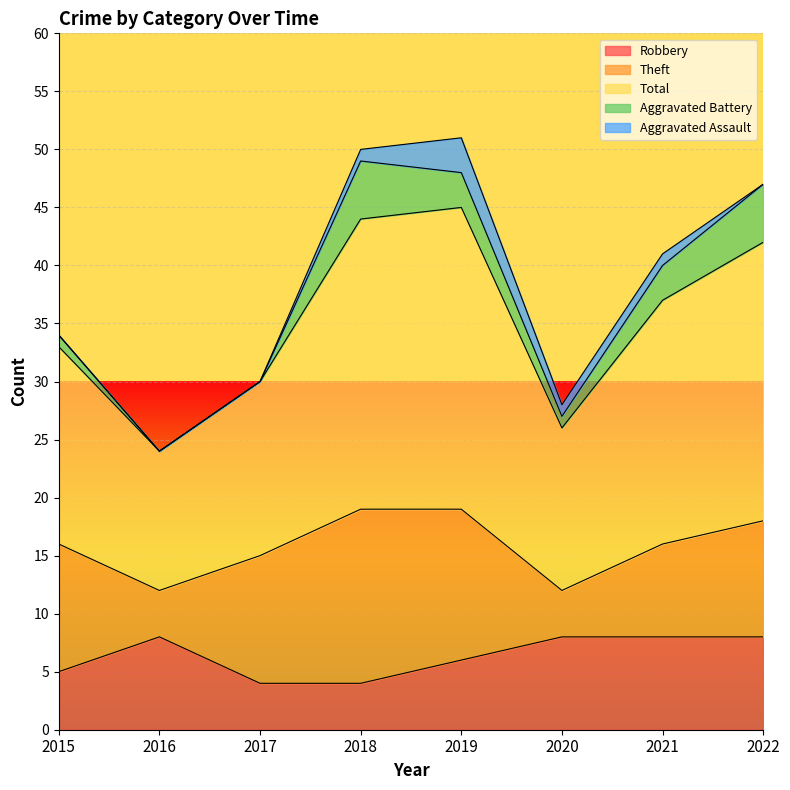

What is the spread (max minus min) of values at 2021?

20